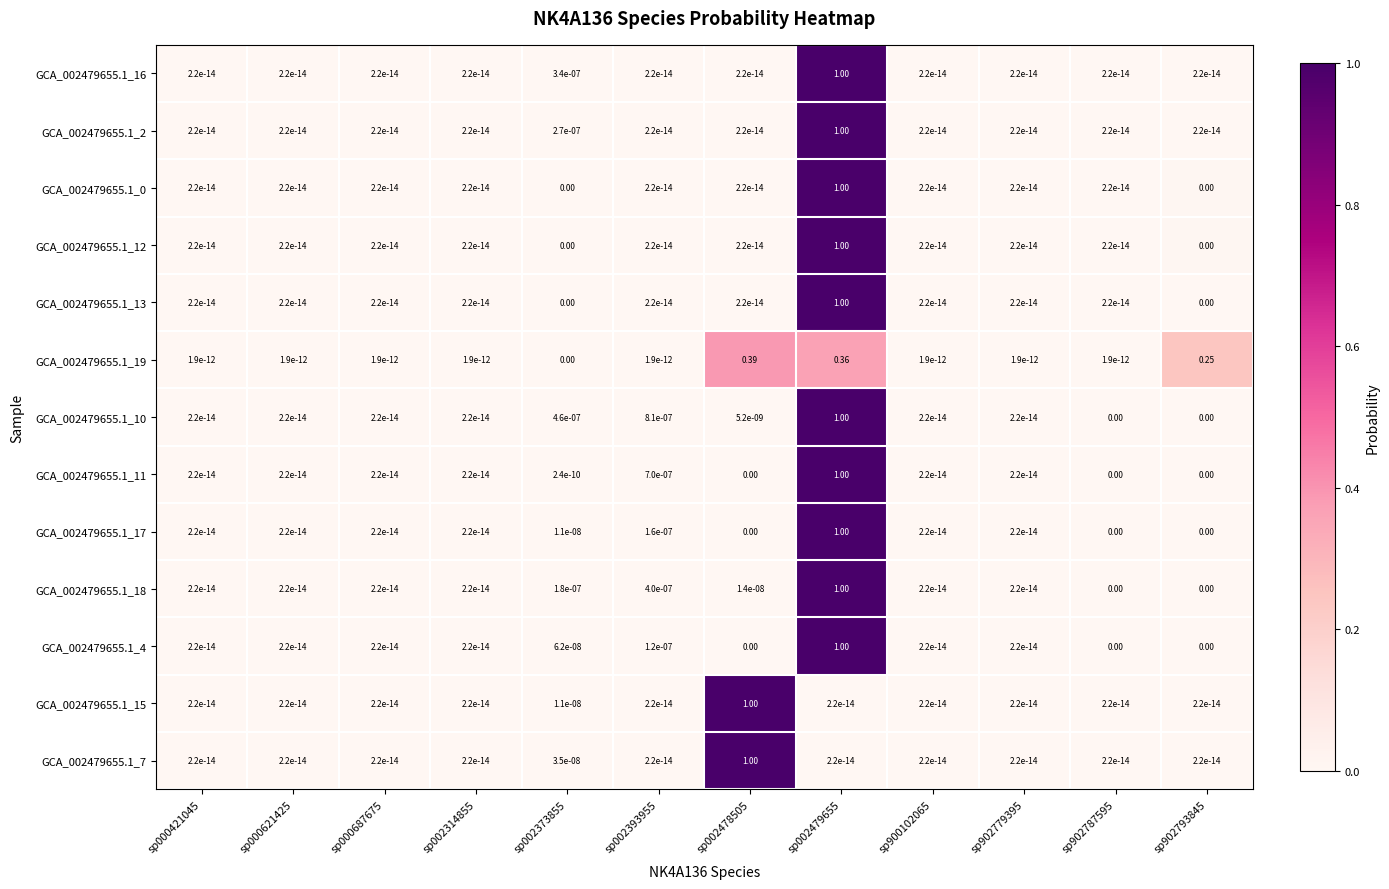

Is the value of GCA_002479655.1_17 at sp002314855 greater than the value of GCA_002479655.1_19 at sp002478505?

No